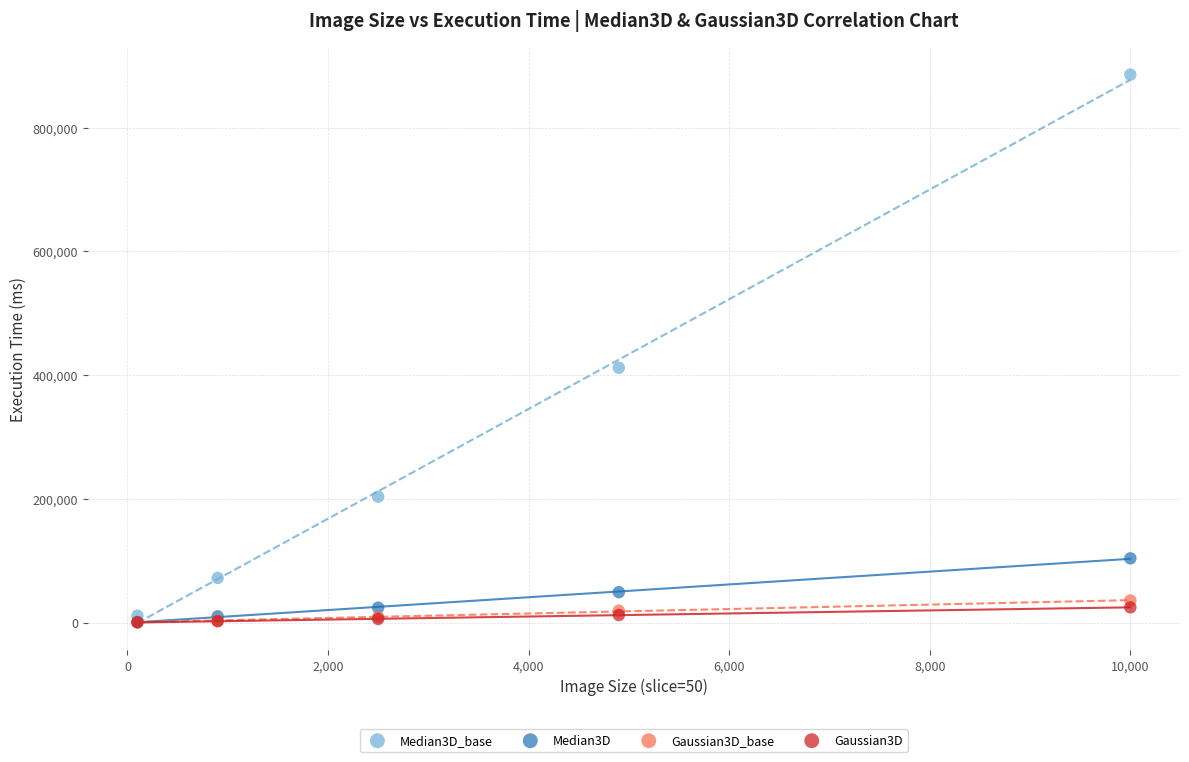

What are all the series names shown in the legend?

Median3D_base, Median3D, Gaussian3D_base, Gaussian3D